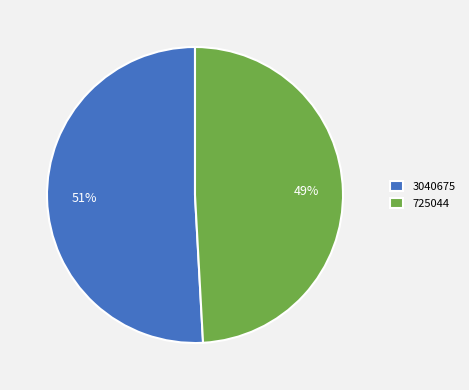

Which has a higher value, 725044 or 3040675?

3040675